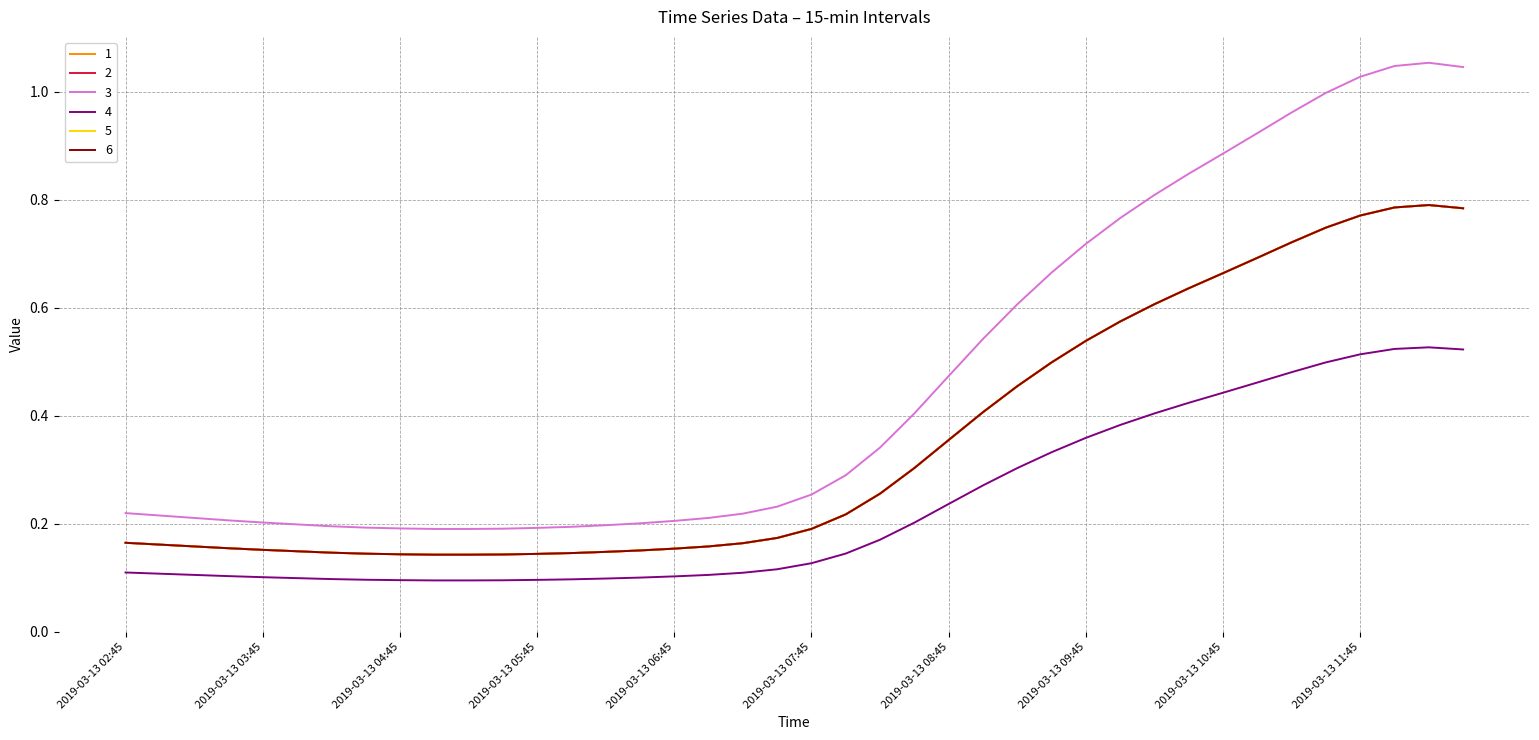

True or false: 6 and 2 cross at least once.

False